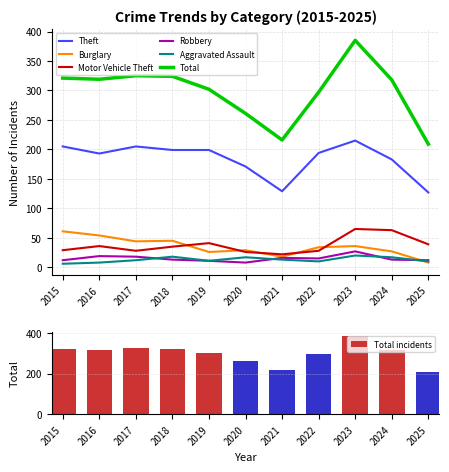

Reading right to left, list all the values displayed in this chart.

Theft: 127	183	215	194	129	171	199	199	205	193	205
Burglary: 8	27	36	34	18	29	26	45	44	54	61
Motor Vehicle Theft: 39	63	65	28	22	26	41	35	28	36	29
Robbery: 12	13	27	15	16	8	11	13	18	19	12
Aggravated Assault: 10	17	20	10	13	17	11	18	12	8	6
Total: 209	318	385	297	216	261	302	324	325	319	321